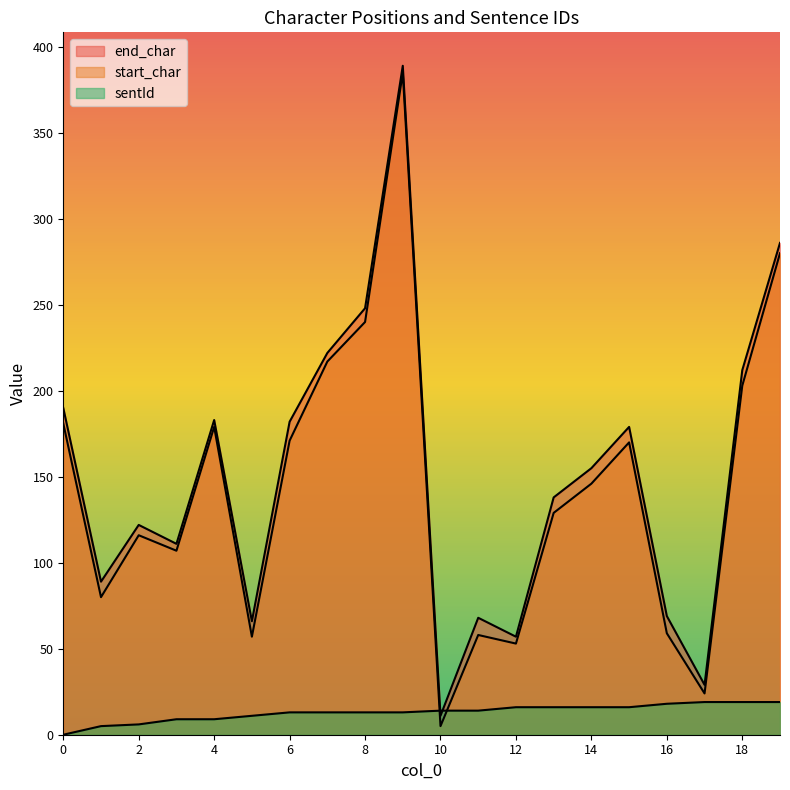

List the series in order of their peak value, highest first.

end_char, start_char, sentId